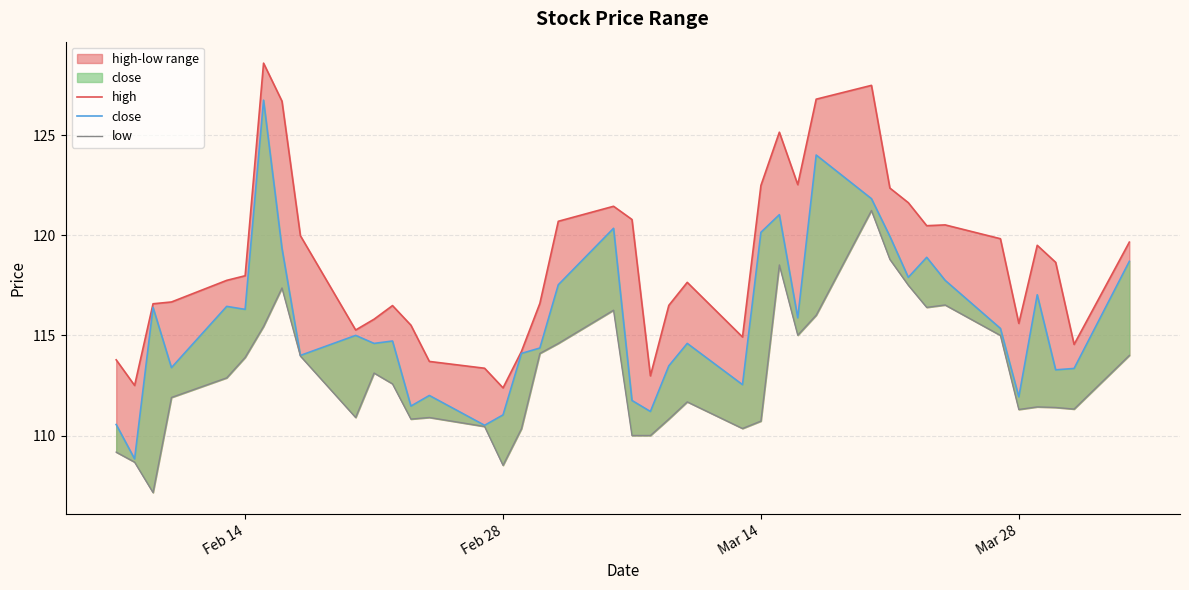

In high, how many points are lower than both neighbors (excluding endpoints)?

9